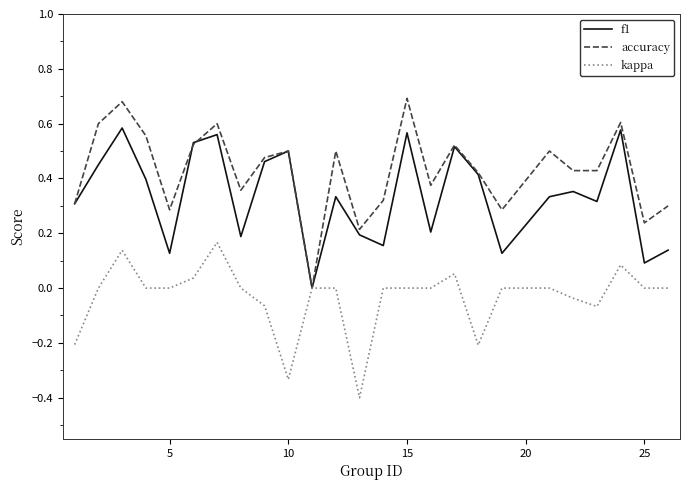

Which series has the largest total across all categories?

accuracy